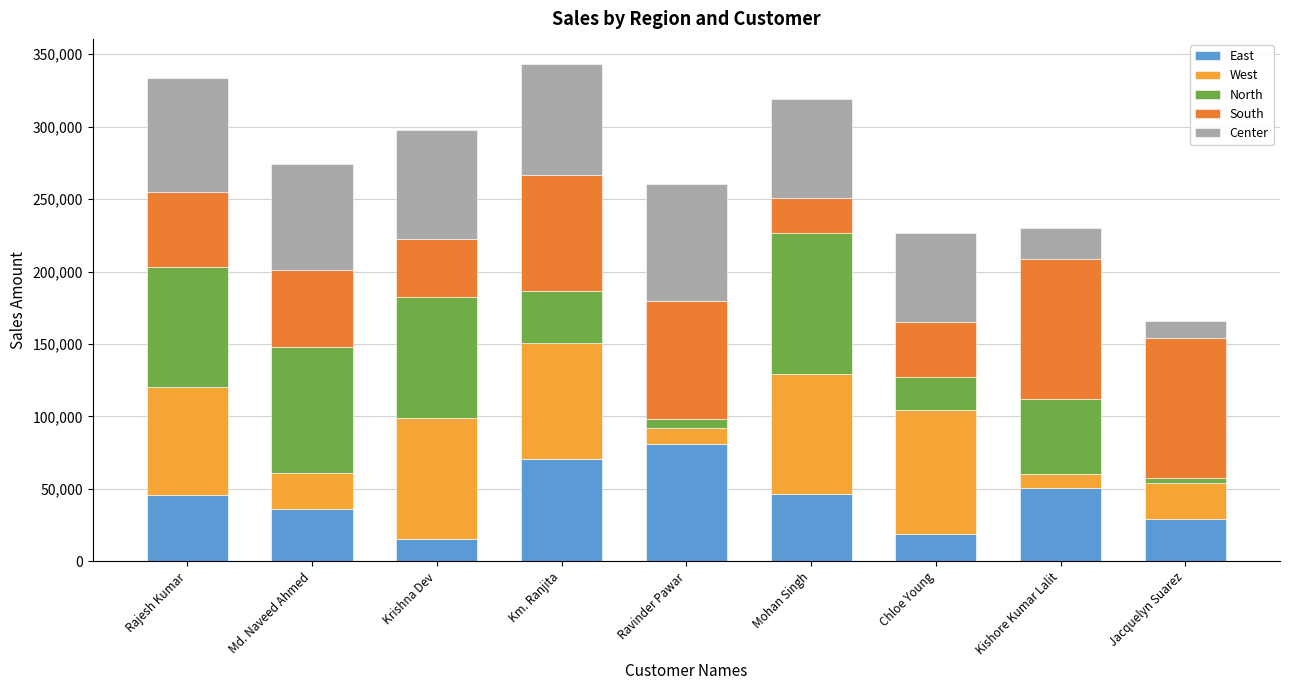

What is the total value across all series at Krishna Dev?

298005.7